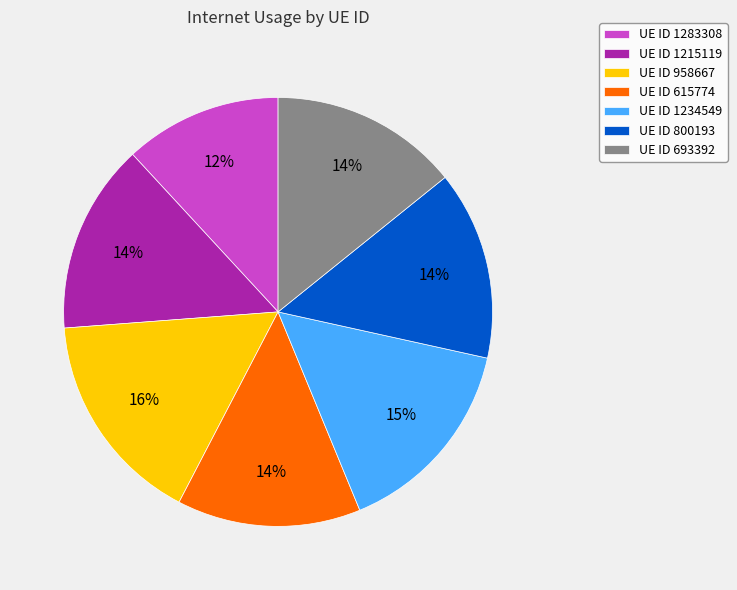

To the nearest percent, what is the average slice percentage?

14%